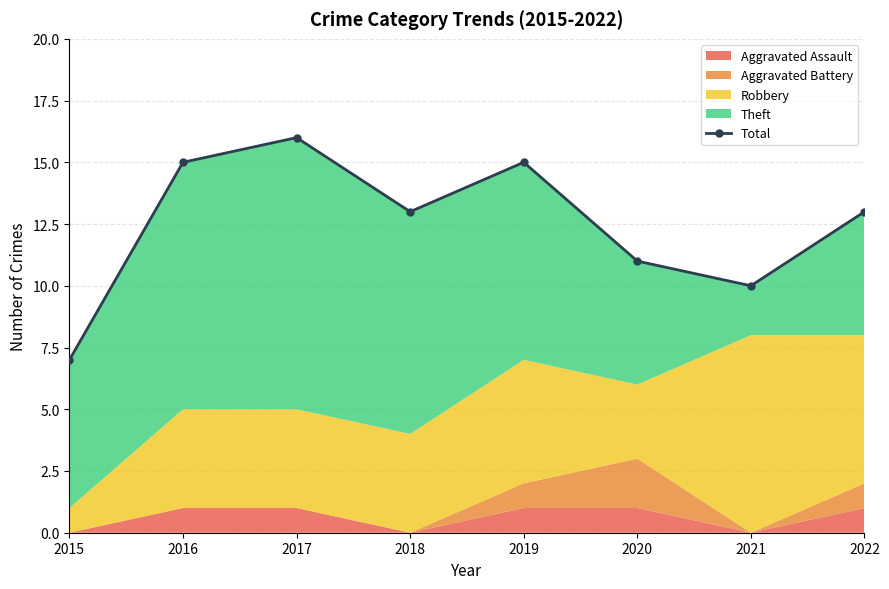

Read the value at 2018.

13